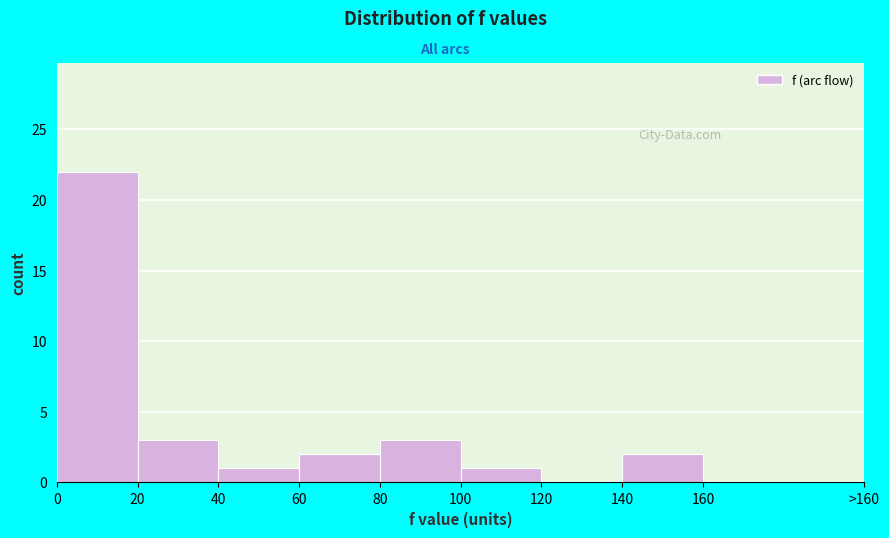

Reading left to right, what are all the values shown in this chart?

0=22	20=3	40=1	60=2	80=3	100=1	120=0	140=2	160=0